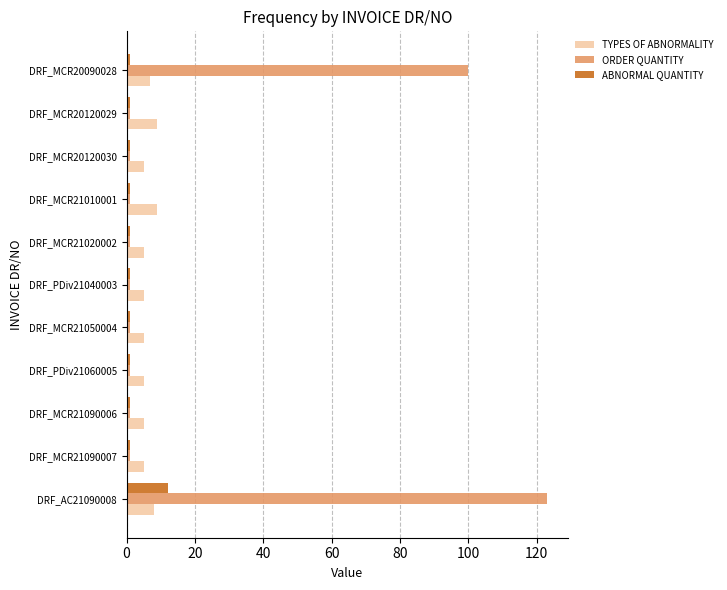

At which label is ORDER QUANTITY closest to 62?

DRF_MCR20090028